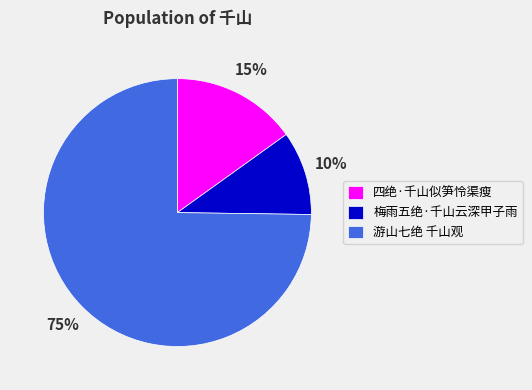

How many slices are in this pie chart?

3